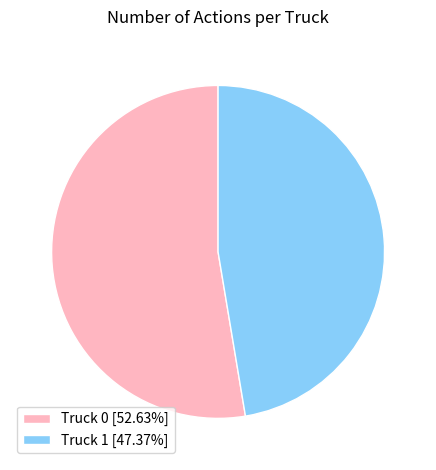

Which slice is the smallest?

Truck 1